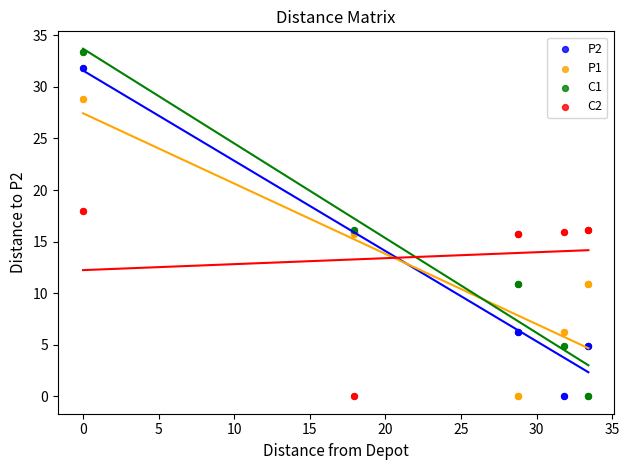

Which series reaches the maximum Y coordinate?

C1